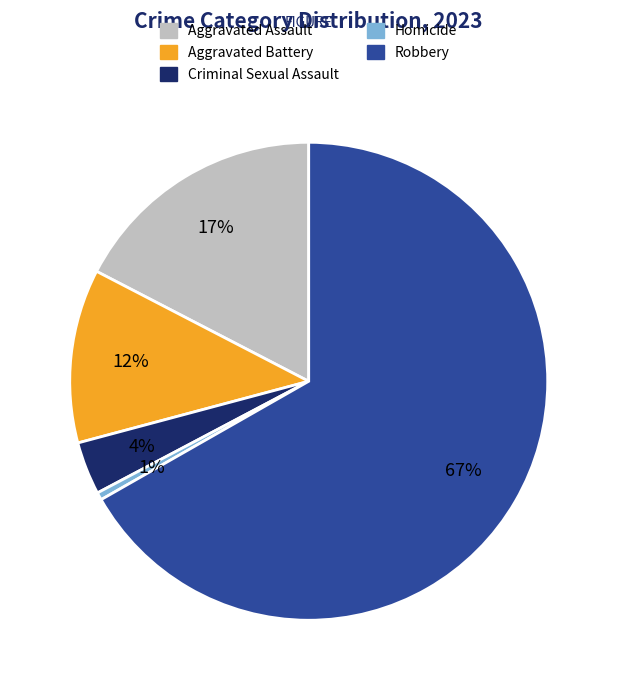

Does any single category account for the majority?

Yes